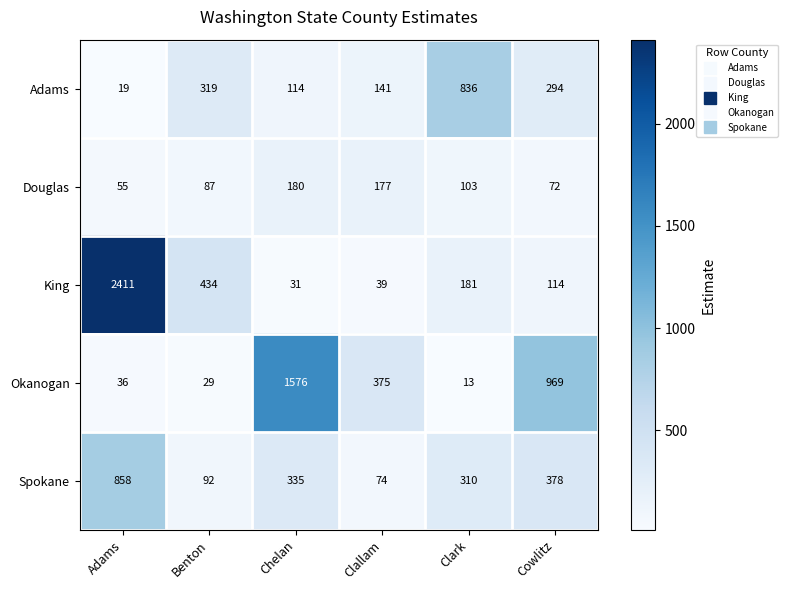

What is the total value across all series at Clallam?

806